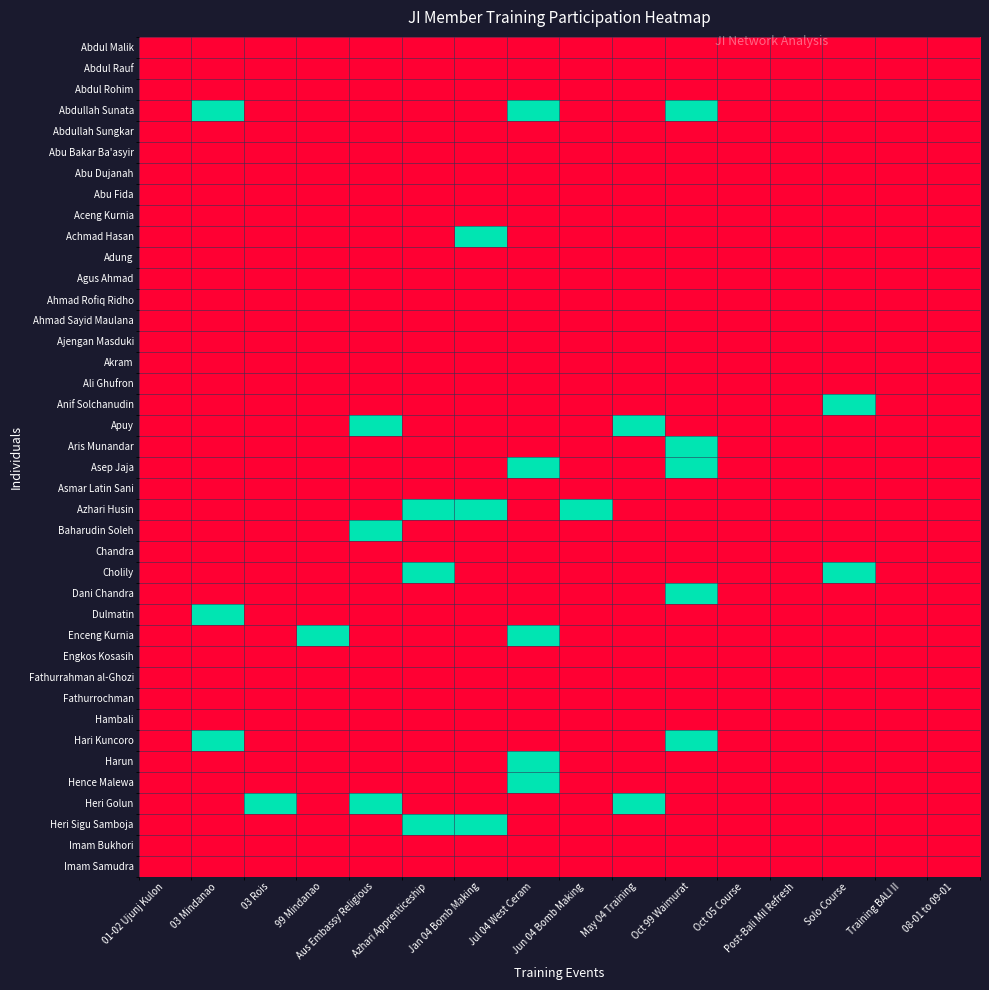

Reading right to left, transcribe all the data shown in this chart.

row_0: 0	0	0	0	0	0	0	0	0	0	0	0	0	0	0	0
row_1: 0	0	0	0	0	0	0	0	0	0	0	0	0	0	0	0
row_2: 0	0	0	0	0	0	0	0	0	0	0	0	0	0	0	0
row_3: 0	0	0	0	0	1	0	0	1	0	0	0	0	0	1	0
row_4: 0	0	0	0	0	0	0	0	0	0	0	0	0	0	0	0
row_5: 0	0	0	0	0	0	0	0	0	0	0	0	0	0	0	0
row_6: 0	0	0	0	0	0	0	0	0	0	0	0	0	0	0	0
row_7: 0	0	0	0	0	0	0	0	0	0	0	0	0	0	0	0
row_8: 0	0	0	0	0	0	0	0	0	0	0	0	0	0	0	0
row_9: 0	0	0	0	0	0	0	0	0	1	0	0	0	0	0	0
row_10: 0	0	0	0	0	0	0	0	0	0	0	0	0	0	0	0
row_11: 0	0	0	0	0	0	0	0	0	0	0	0	0	0	0	0
row_12: 0	0	0	0	0	0	0	0	0	0	0	0	0	0	0	0
row_13: 0	0	0	0	0	0	0	0	0	0	0	0	0	0	0	0
row_14: 0	0	0	0	0	0	0	0	0	0	0	0	0	0	0	0
row_15: 0	0	0	0	0	0	0	0	0	0	0	0	0	0	0	0
row_16: 0	0	0	0	0	0	0	0	0	0	0	0	0	0	0	0
row_17: 0	0	1	0	0	0	0	0	0	0	0	0	0	0	0	0
row_18: 0	0	0	0	0	0	1	0	0	0	0	1	0	0	0	0
row_19: 0	0	0	0	0	1	0	0	0	0	0	0	0	0	0	0
row_20: 0	0	0	0	0	1	0	0	1	0	0	0	0	0	0	0
row_21: 0	0	0	0	0	0	0	0	0	0	0	0	0	0	0	0
row_22: 0	0	0	0	0	0	0	1	0	1	1	0	0	0	0	0
row_23: 0	0	0	0	0	0	0	0	0	0	0	1	0	0	0	0
row_24: 0	0	0	0	0	0	0	0	0	0	0	0	0	0	0	0
row_25: 0	0	1	0	0	0	0	0	0	0	1	0	0	0	0	0
row_26: 0	0	0	0	0	1	0	0	0	0	0	0	0	0	0	0
row_27: 0	0	0	0	0	0	0	0	0	0	0	0	0	0	1	0
row_28: 0	0	0	0	0	0	0	0	1	0	0	0	1	0	0	0
row_29: 0	0	0	0	0	0	0	0	0	0	0	0	0	0	0	0
row_30: 0	0	0	0	0	0	0	0	0	0	0	0	0	0	0	0
row_31: 0	0	0	0	0	0	0	0	0	0	0	0	0	0	0	0
row_32: 0	0	0	0	0	0	0	0	0	0	0	0	0	0	0	0
row_33: 0	0	0	0	0	1	0	0	0	0	0	0	0	0	1	0
row_34: 0	0	0	0	0	0	0	0	1	0	0	0	0	0	0	0
row_35: 0	0	0	0	0	0	0	0	1	0	0	0	0	0	0	0
row_36: 0	0	0	0	0	0	1	0	0	0	0	1	0	1	0	0
row_37: 0	0	0	0	0	0	0	0	0	1	1	0	0	0	0	0
row_38: 0	0	0	0	0	0	0	0	0	0	0	0	0	0	0	0
row_39: 0	0	0	0	0	0	0	0	0	0	0	0	0	0	0	0